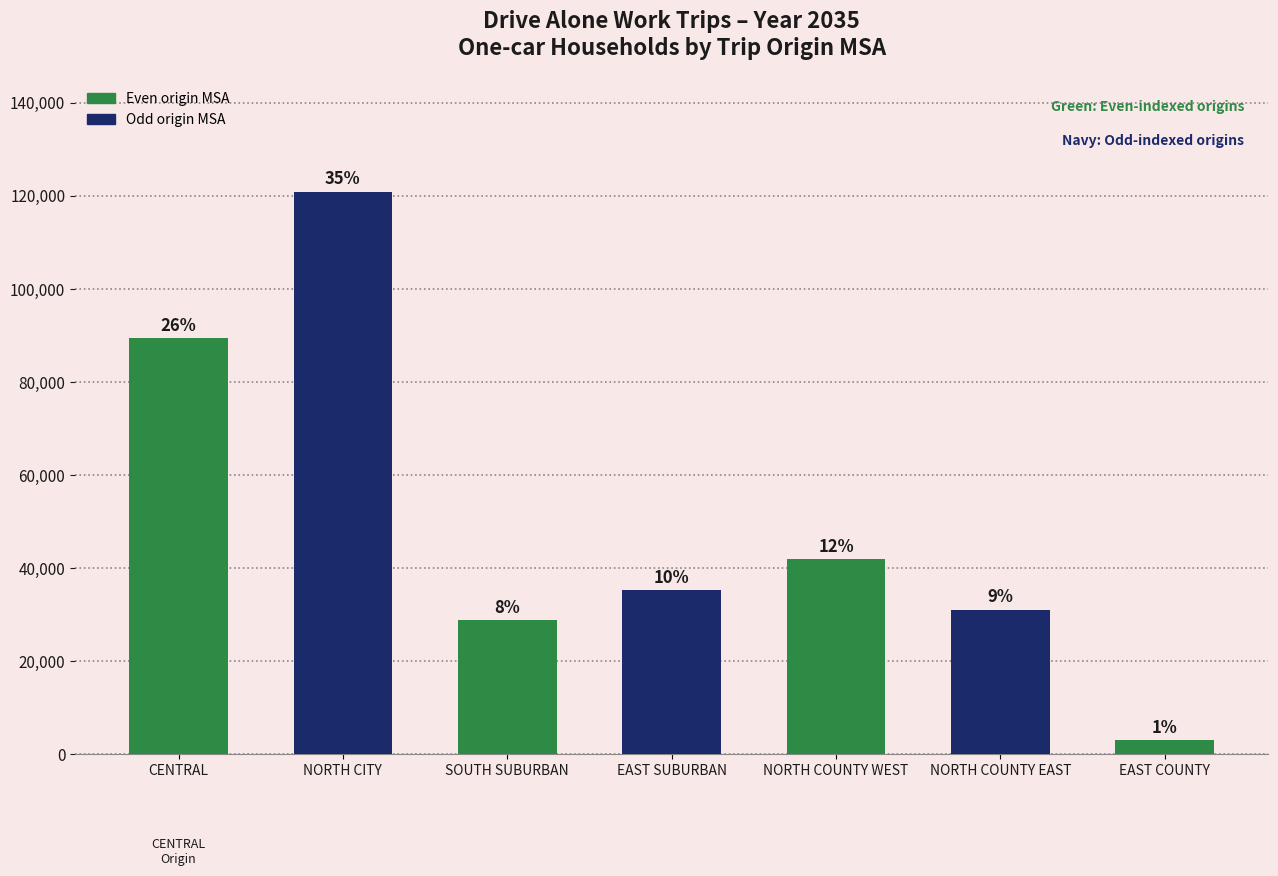

What is the smallest value displayed?

2956